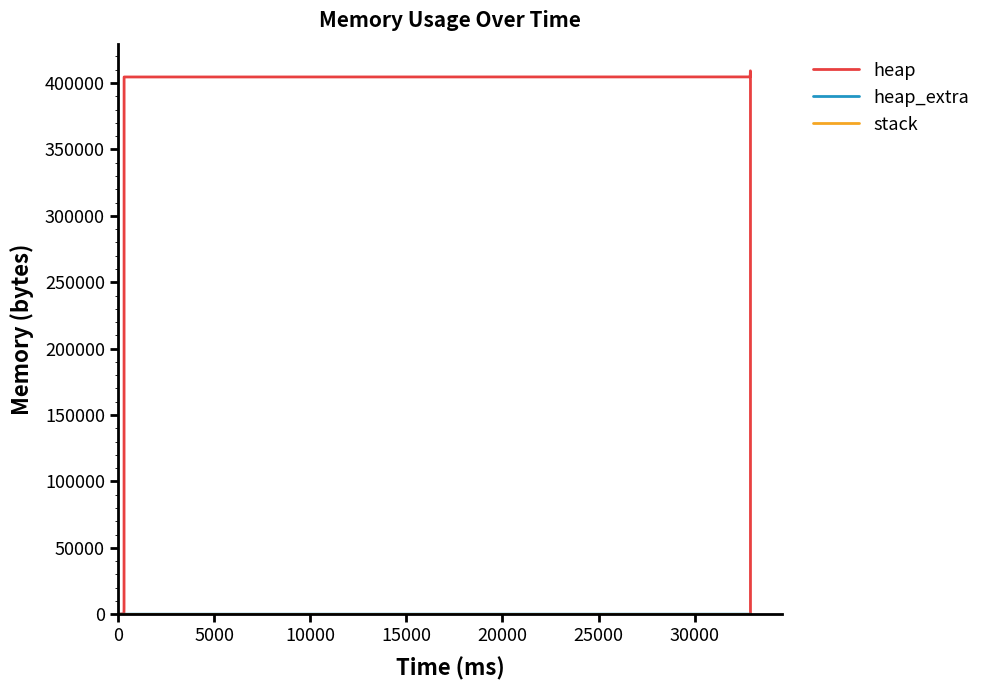

Does the chart have visible grid lines?

No